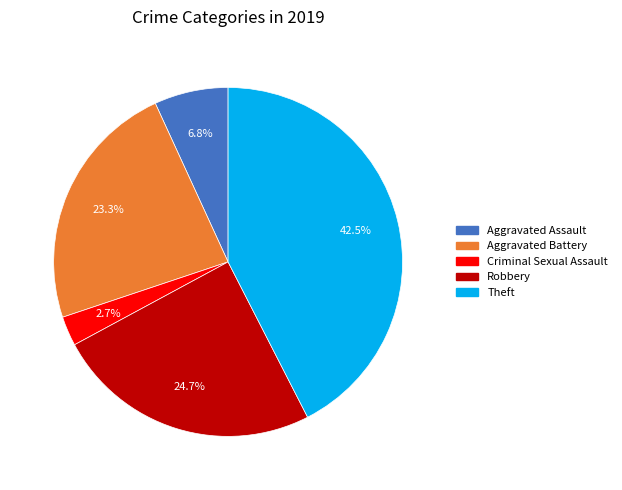

Is there a majority slice in this chart?

No